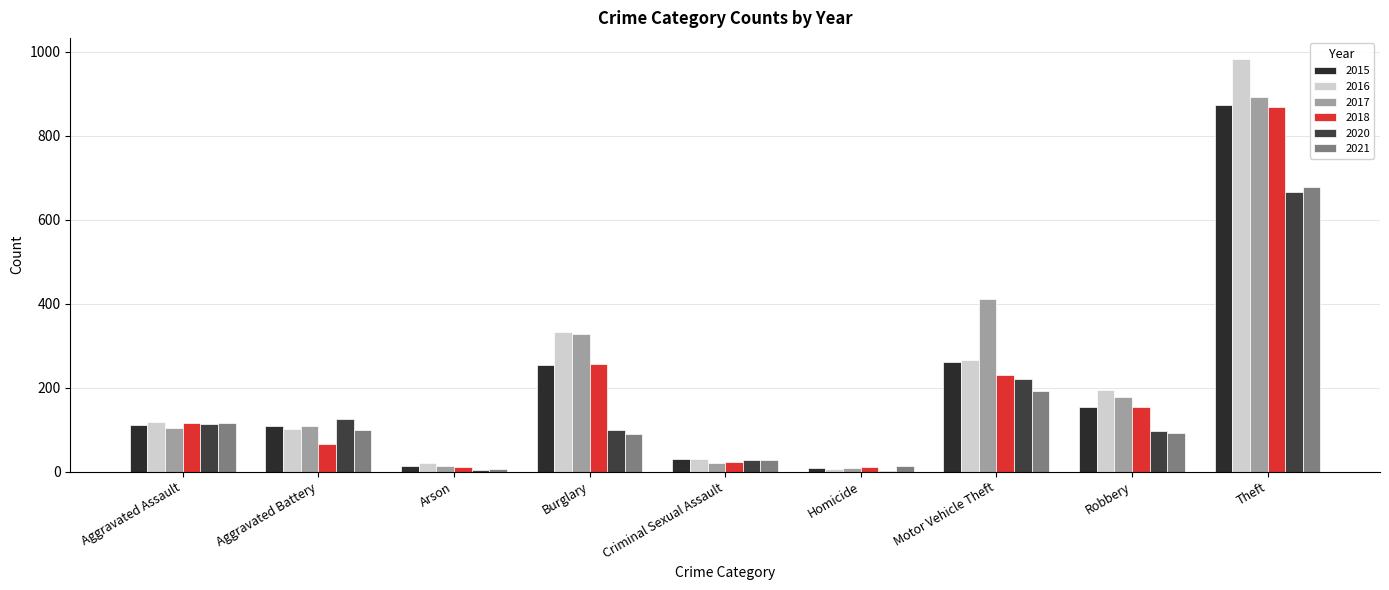

At which label does 2015 first exceed 110?

Burglary